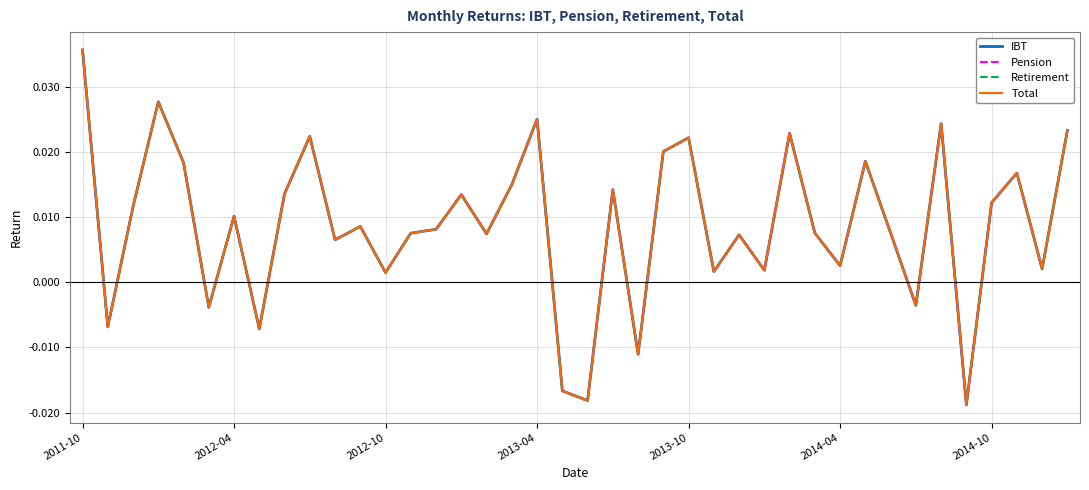

True or false: Pension has more than 0 points higher than both neighbors.

True